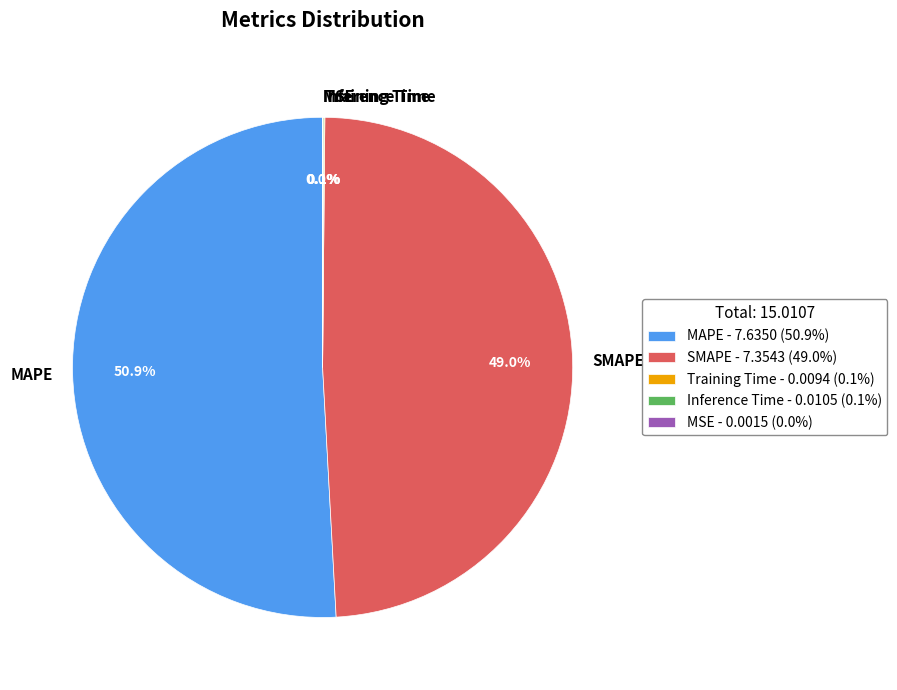

Is there a majority slice in this chart?

Yes